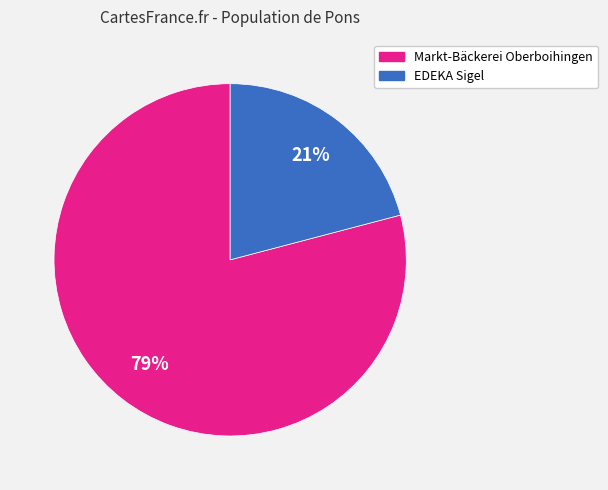

Is it true that Markt-Bäckerei Oberboihingen is 65% of the pie?

False